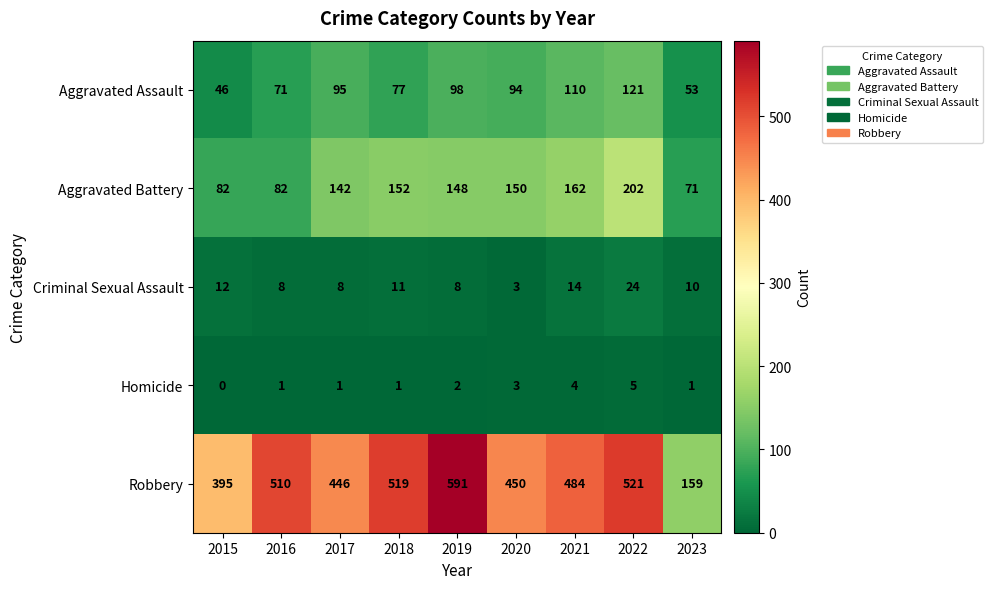

The value of Aggravated Assault at 2020 is 94. True or false?

True